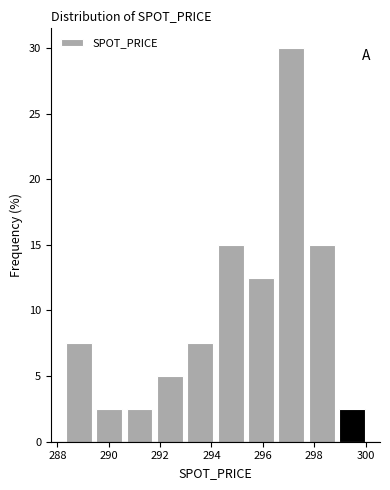

What is the height of the bar covering 290.6 to 291.8 on the x-axis? Neither the bar edges nor the heights are printed on the chart, so give them approximately, as read against the axes.

2.5